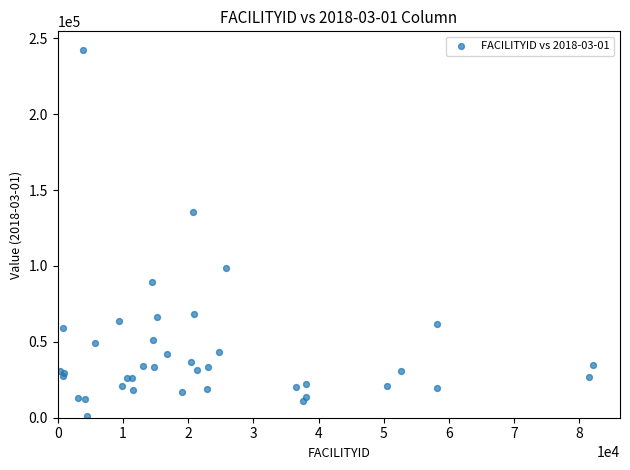

What Y value in the scatter plot is closest to 121820?

135773.0